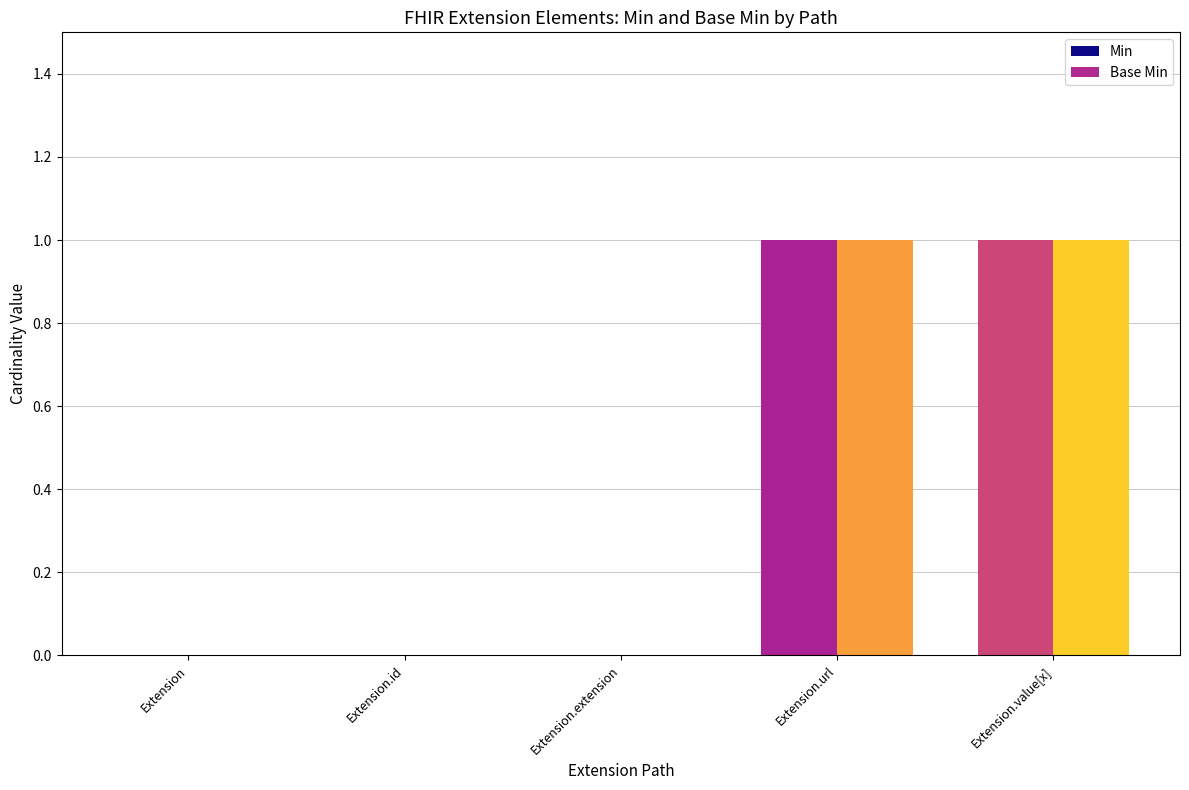

What is the sum of the Min values at Extension and Extension.url?

1